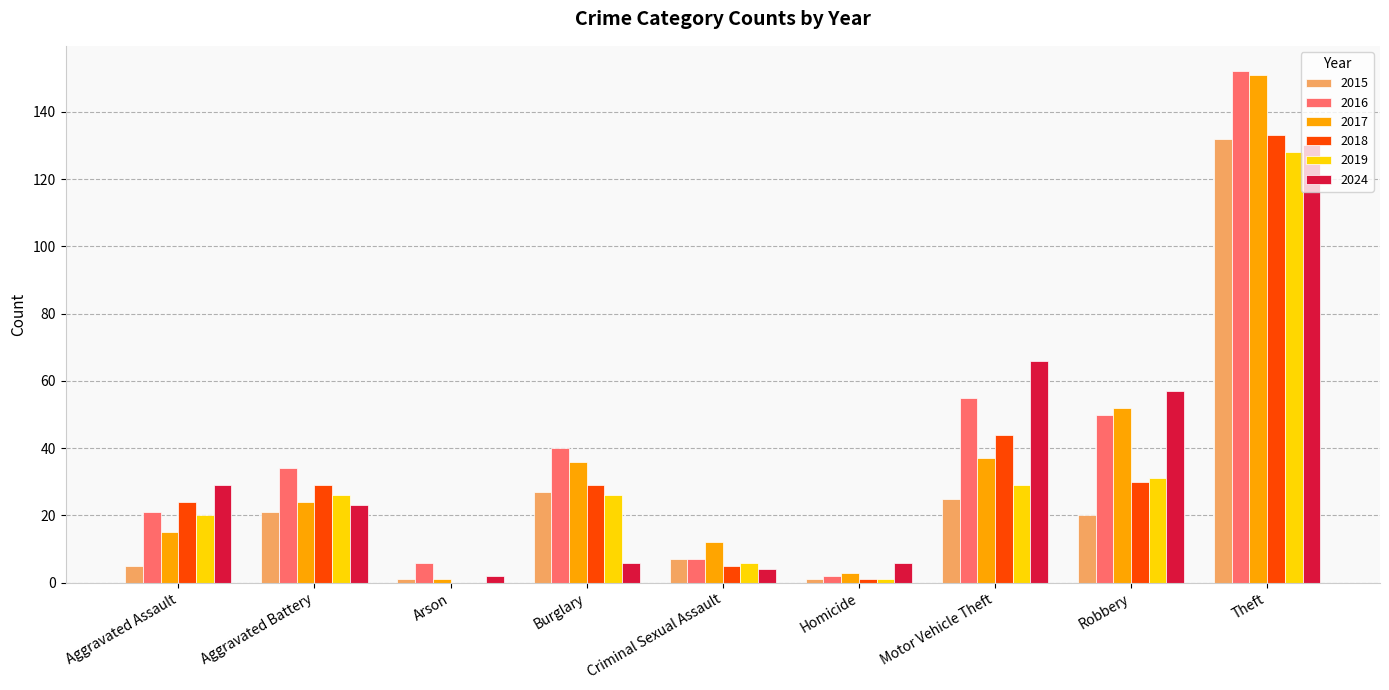

The 2016 series shows 53 at Aggravated Battery. True or false?

False